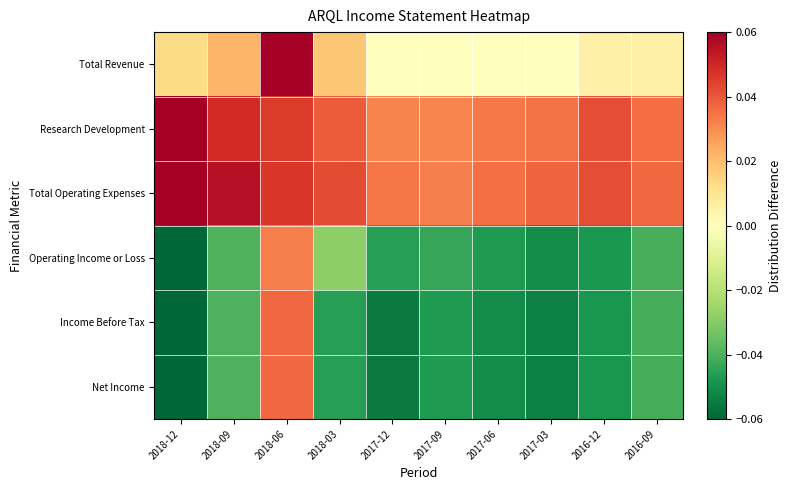

Which has a higher value, 2018-12 or 2018-03?

2018-03